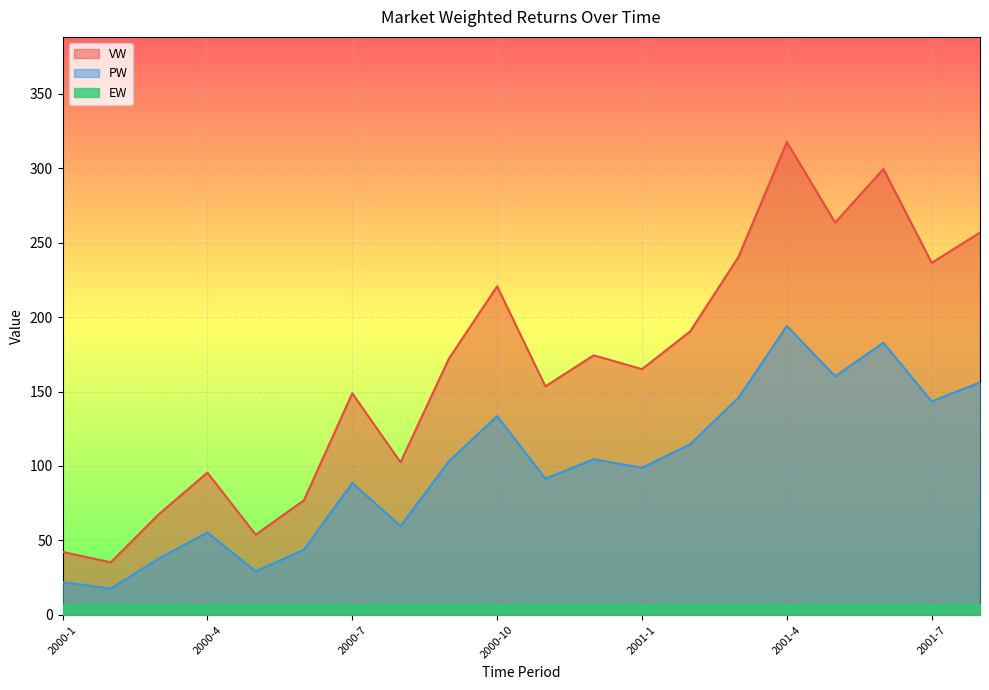

List the series in order of their overall mean, highest first.

VW, PW, EW